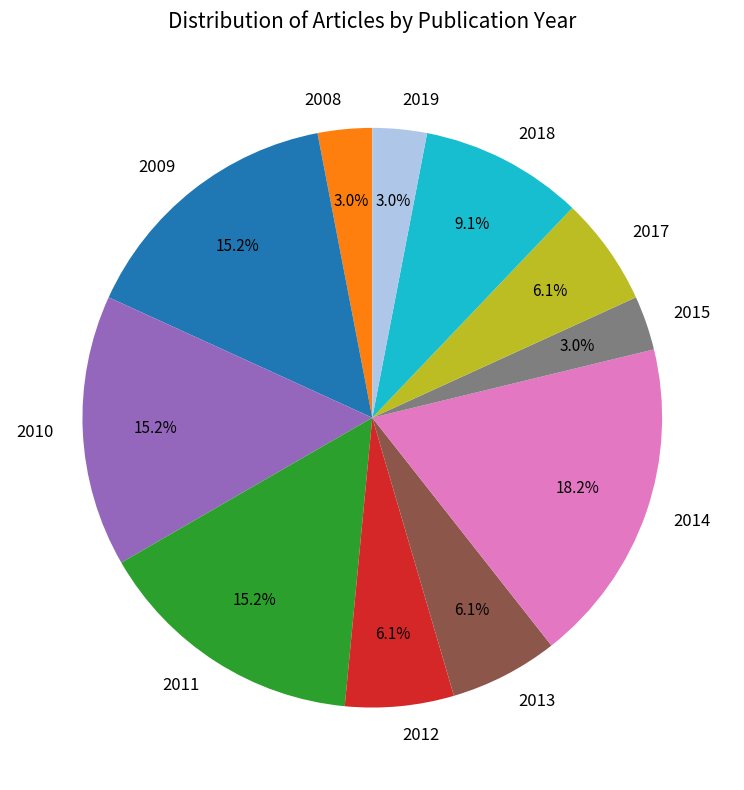

What is the largest slice in the pie chart?

2014